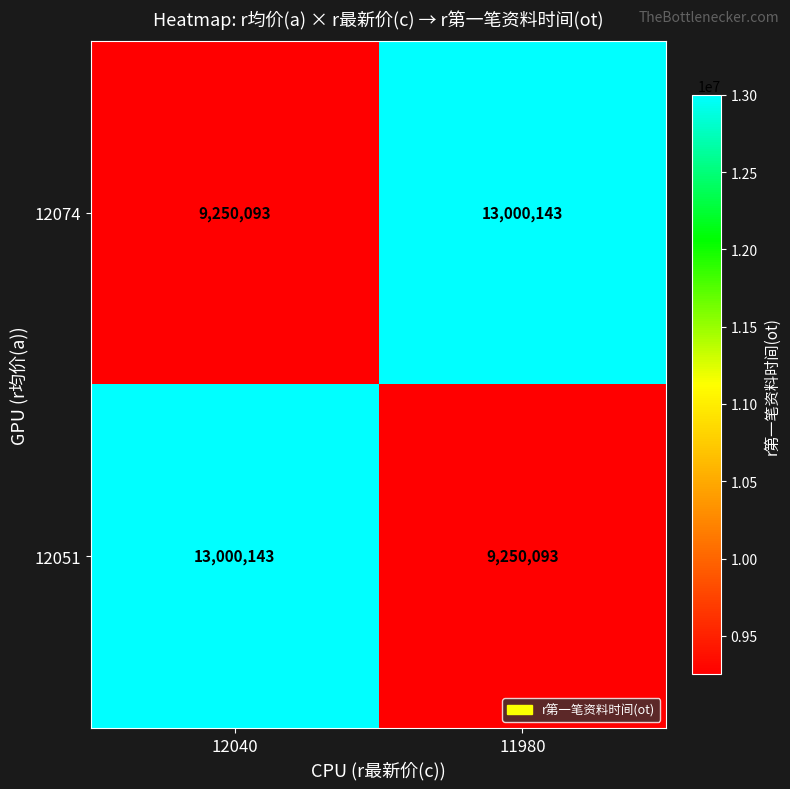

Is it true that 12074 equals 8965158 at 11980?

False